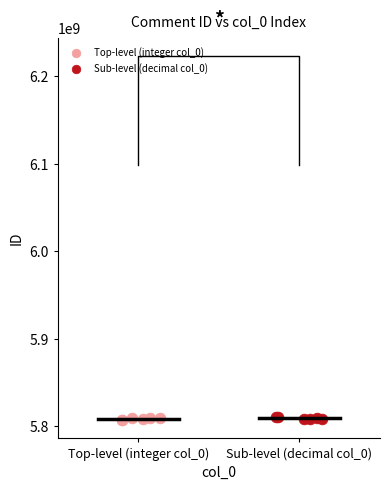

What are all the series names shown in the legend?

Top-level (integer col_0), Sub-level (decimal col_0)